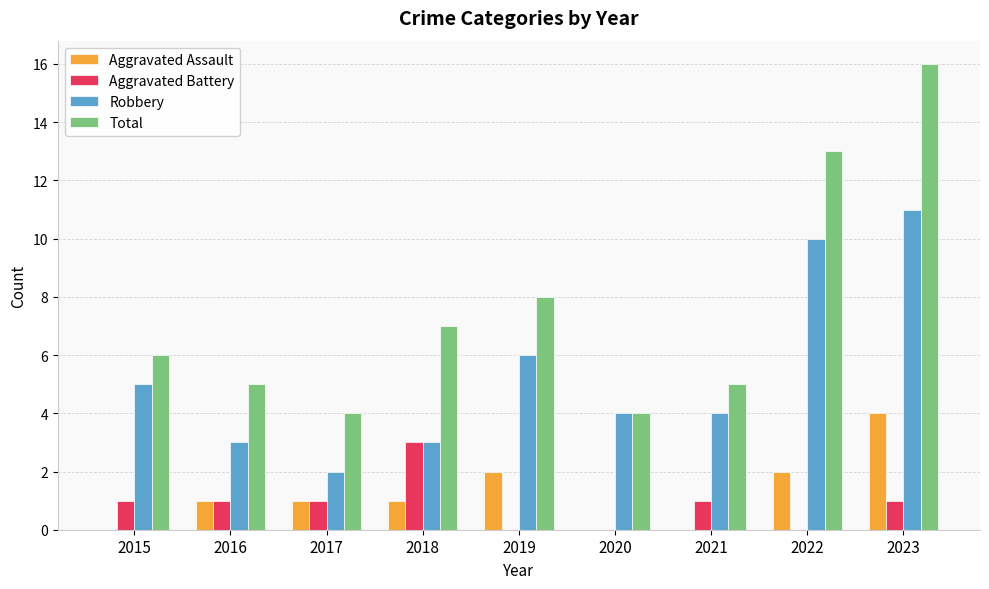

Between 2018 and 2022, which series saw the biggest shift?

Robbery